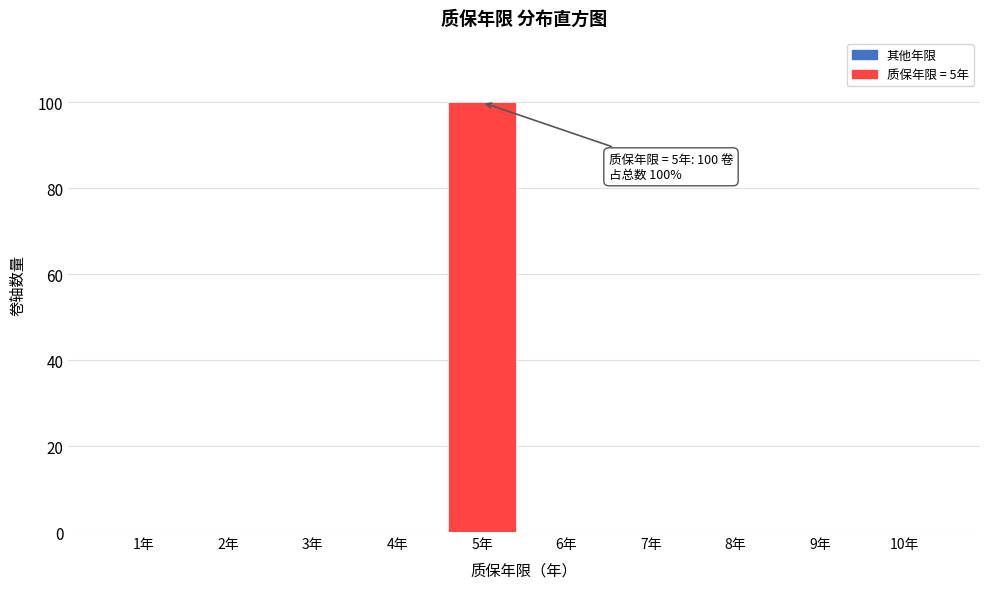

Reading right to left, list all the values displayed in this chart.

10年=0	9年=0	8年=0	7年=0	6年=0	5年=100	4年=0	3年=0	2年=0	1年=0